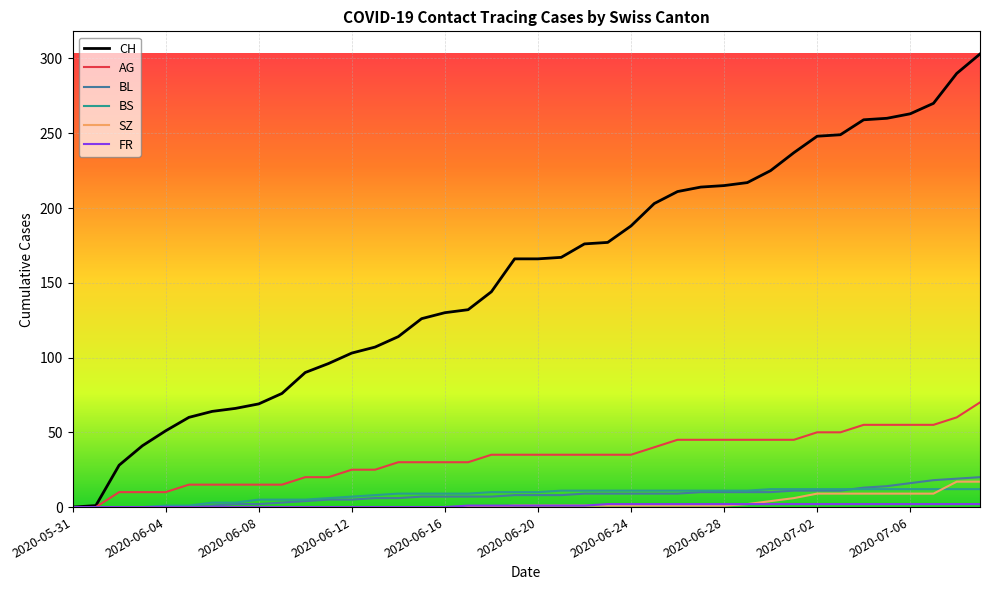

What is the highest value of the AG series?

70